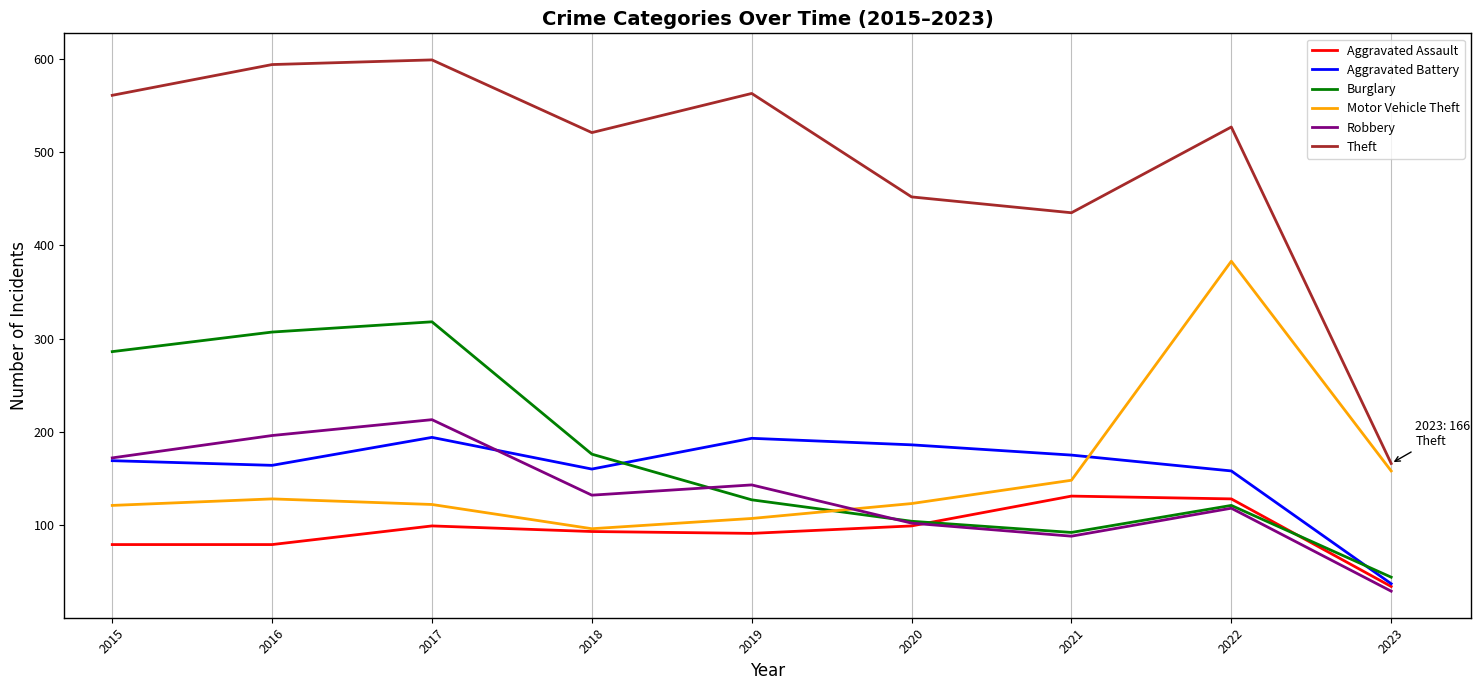

What is the lowest value of the Aggravated Battery series?

37